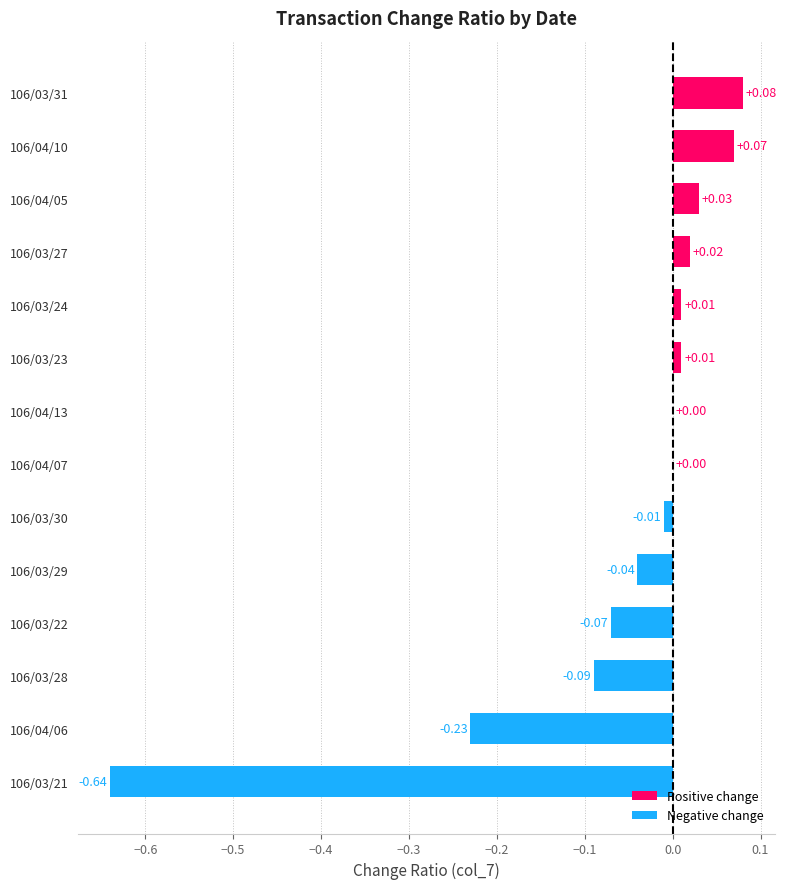

Which series has the largest total across all categories?

Positive change